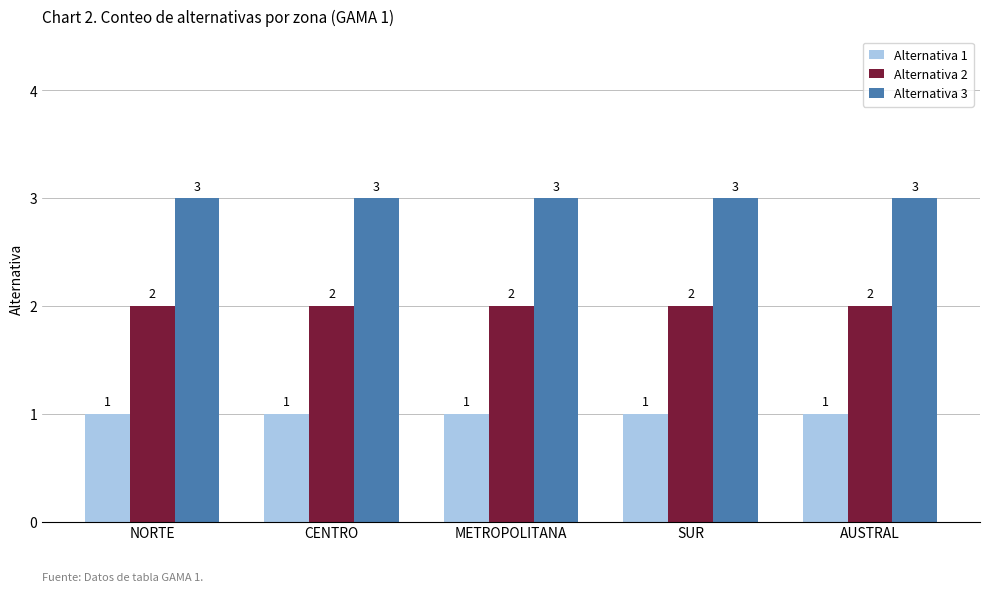

The value of Alternativa 3 at METROPOLITANA is 1. True or false?

False